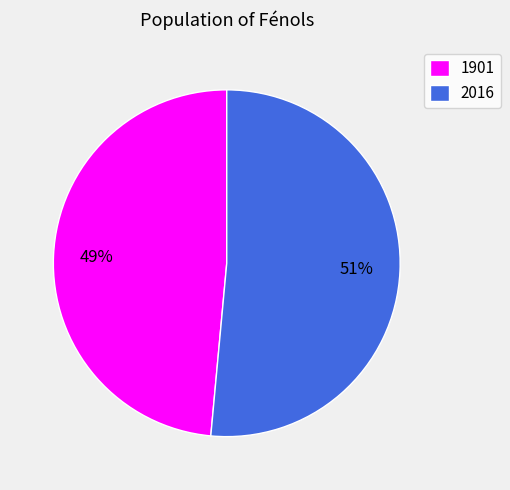

Rank the categories by value from lowest to highest.

1901, 2016